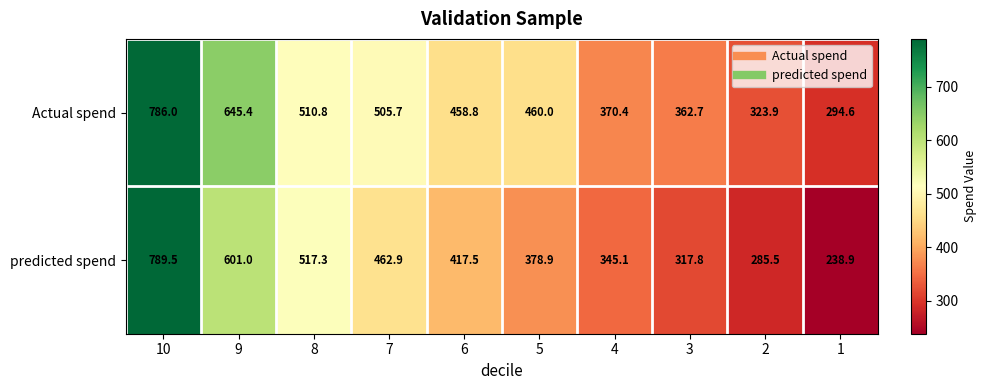

What is the difference between the maximum and minimum values in the predicted spend series?

550.6